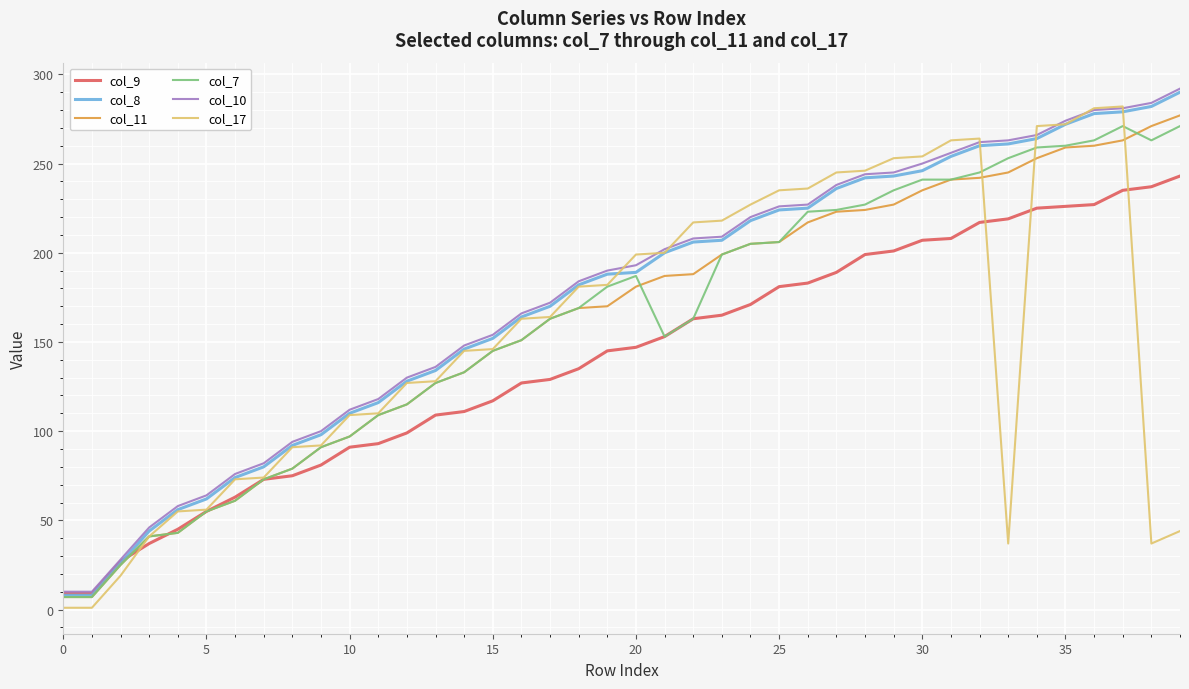

What is the maximum value shown in the chart?

292